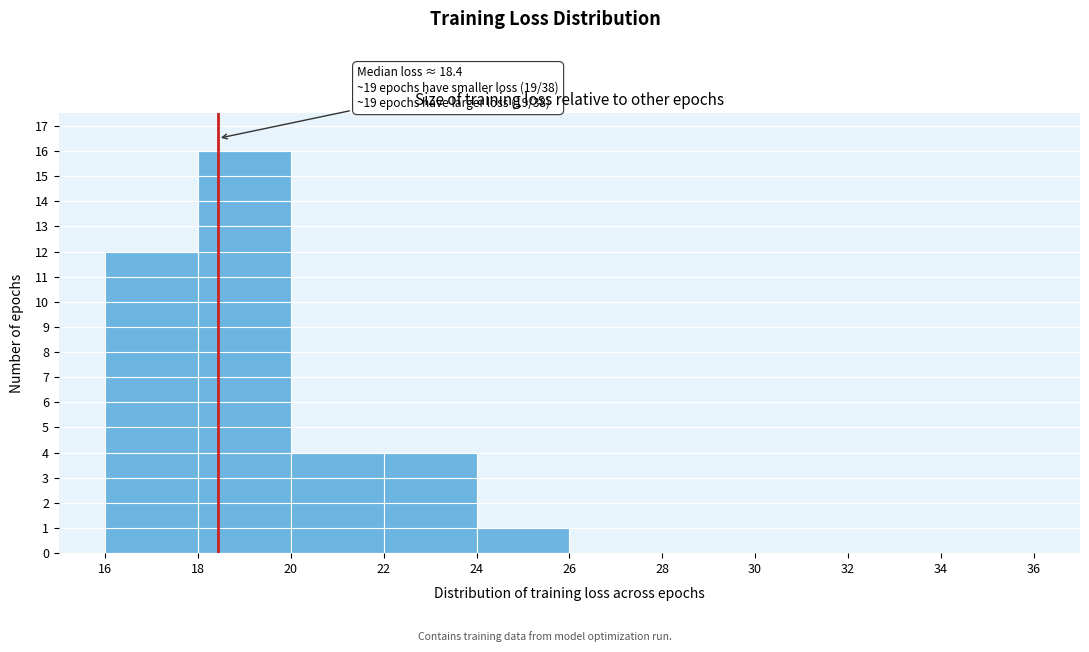

Over which range of the x-axis is the bar tallest?

18 to 20